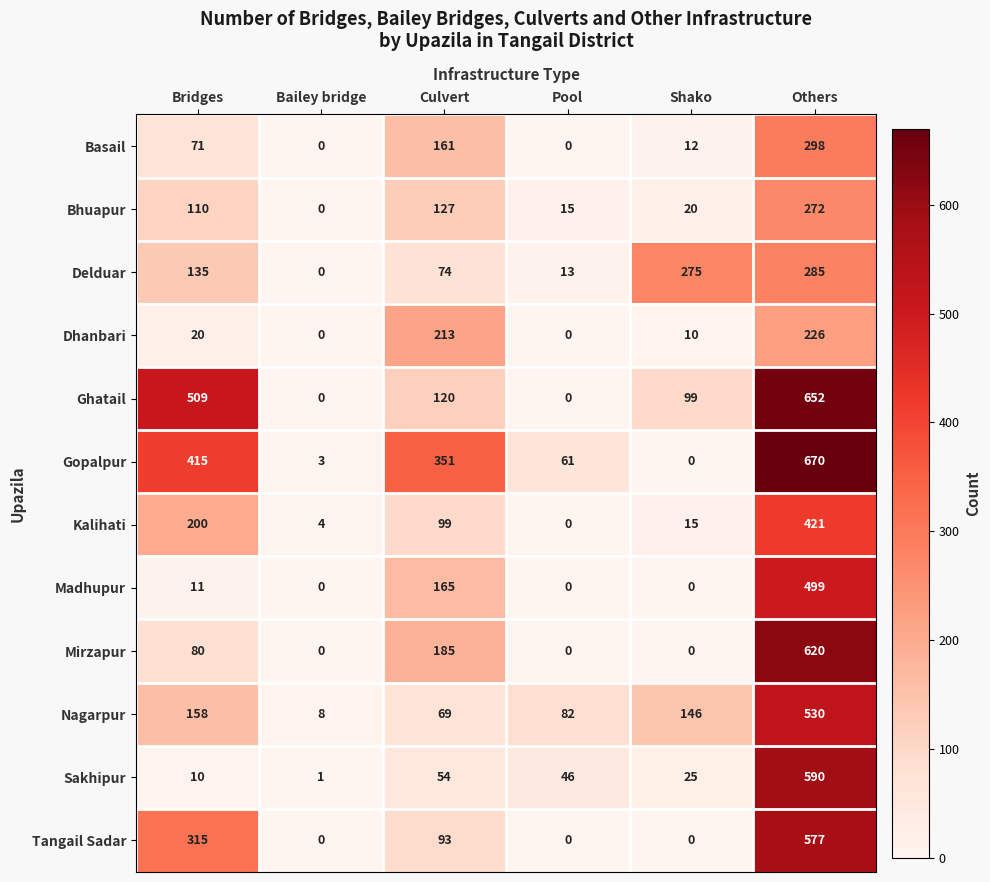

Between Bridges and Culvert, which series saw the biggest shift?

Ghatail